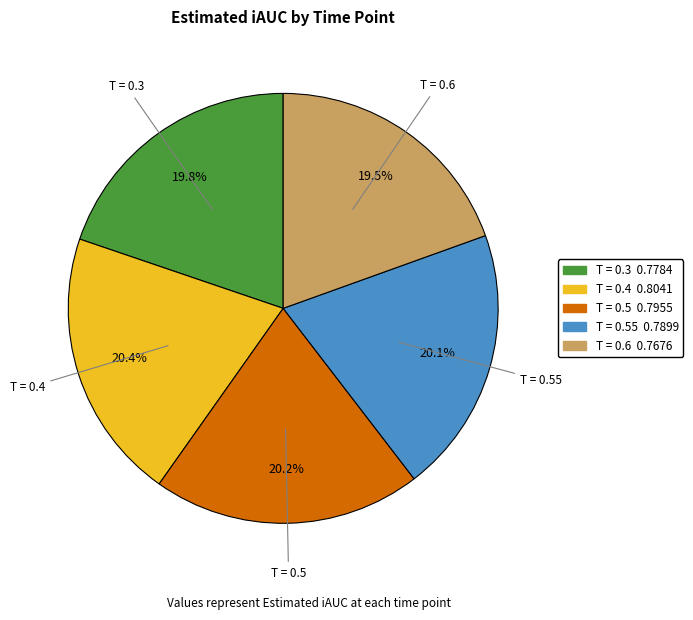

Count the number of slices in the pie.

5